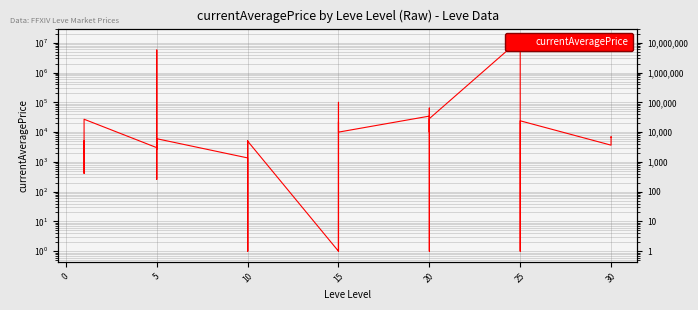

What is the maximum value shown in the chart?

13237690.0